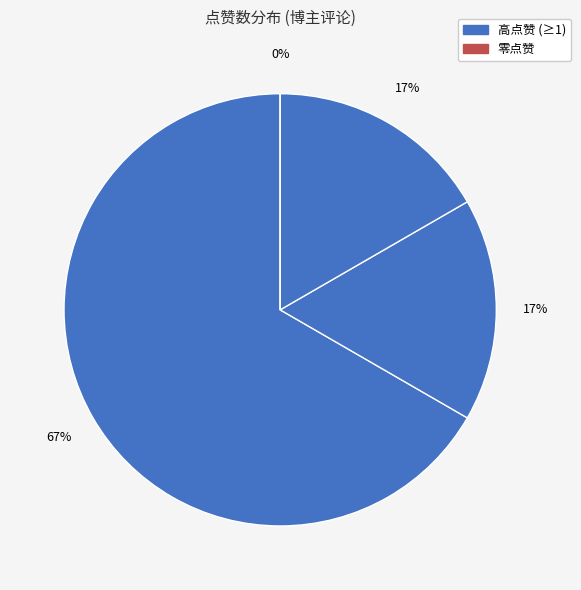

To the nearest percent, what is the average slice percentage?

25%